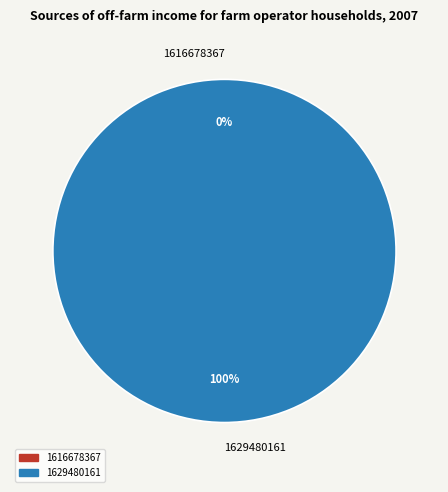

To the nearest percent, what is the combined percentage of 1629480161 and 1616678367?

100%